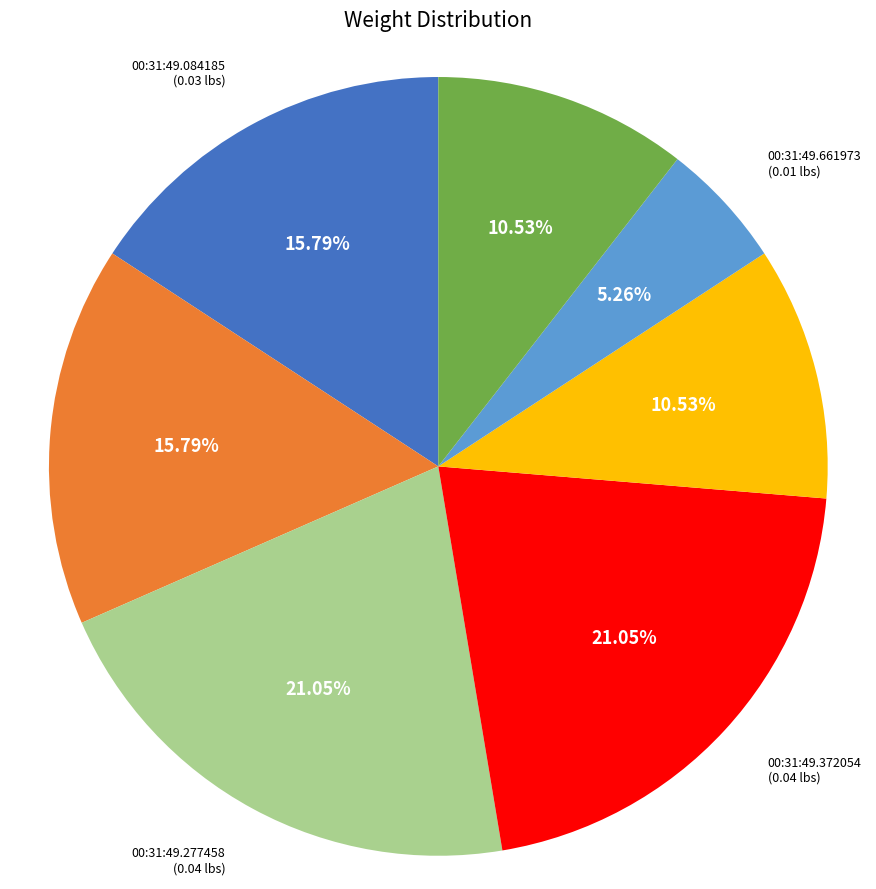

Is there any slice that represents more than half of the pie?

No